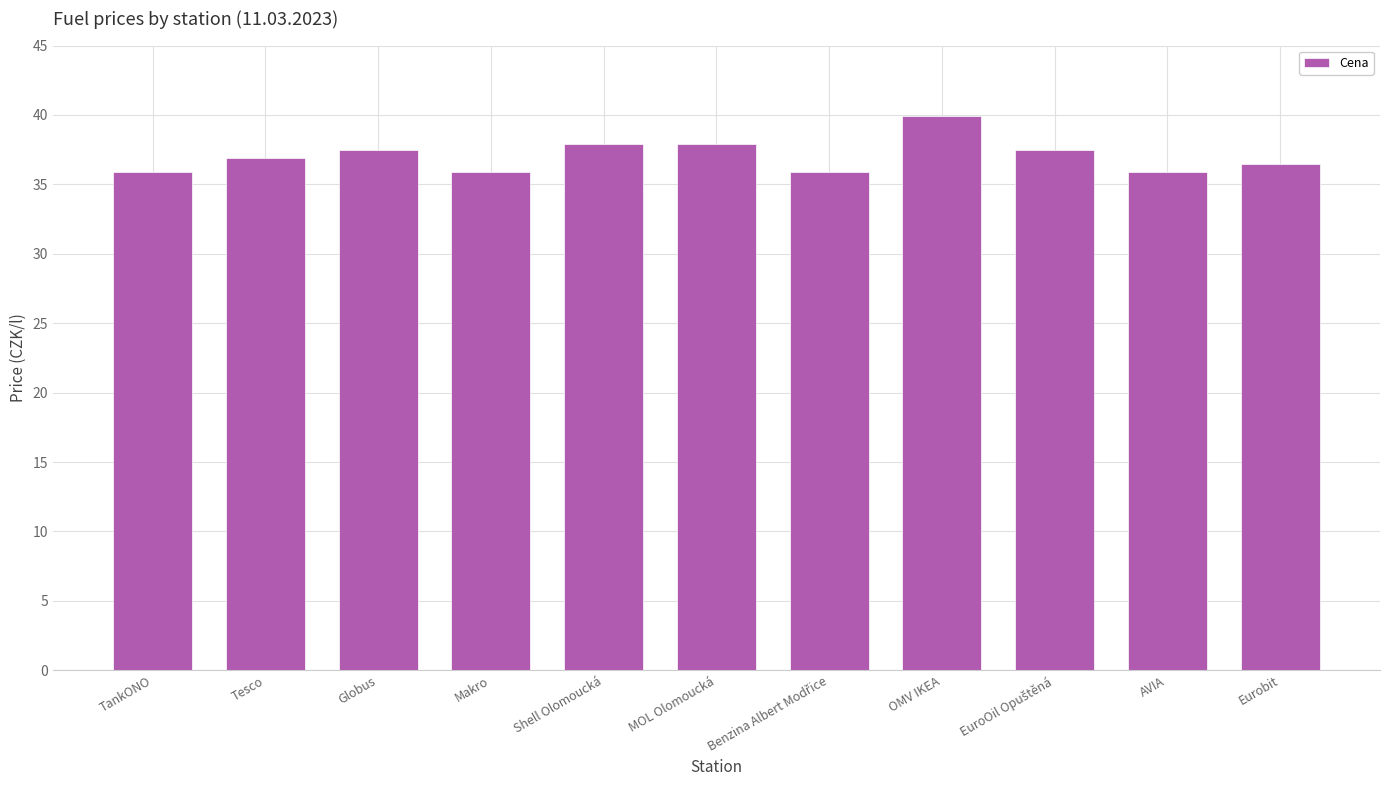

Is it true that the value at MOL Olomoucká is 37.9?

True